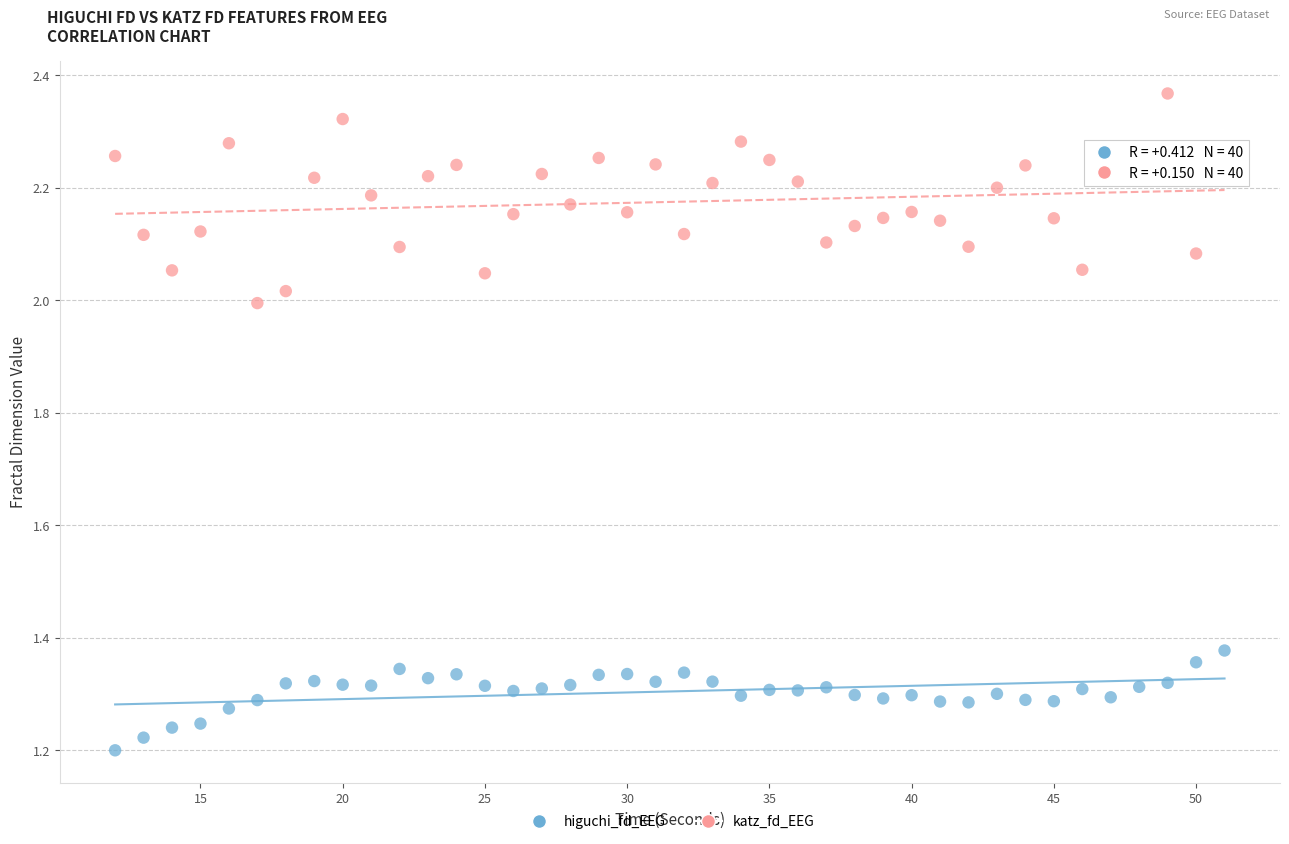

Which series reaches the maximum Y coordinate?

katz_fd_EEG